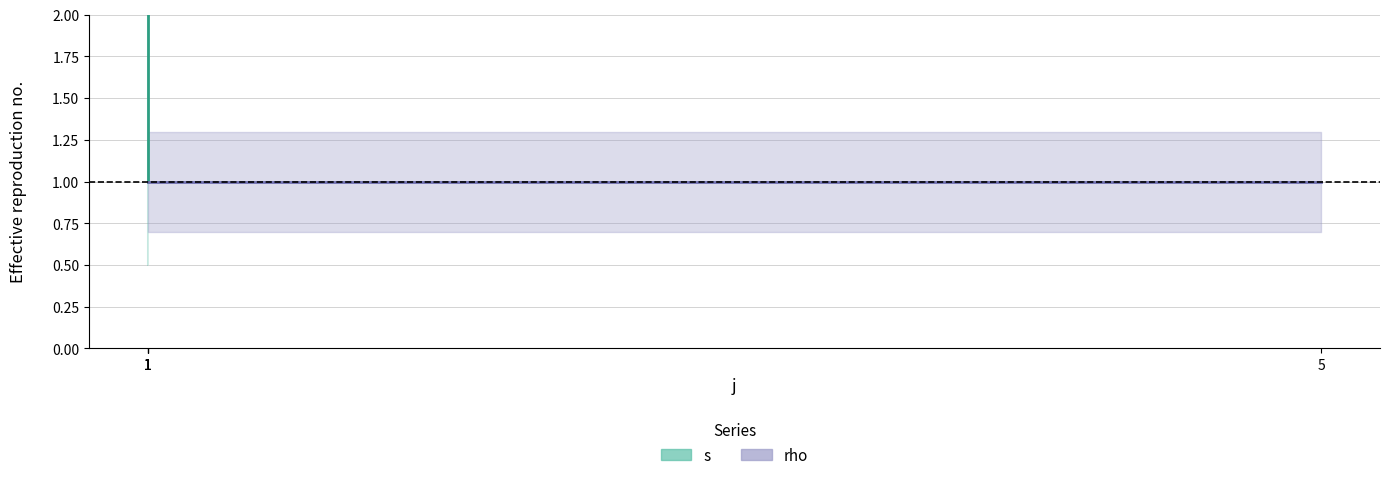

What is the value of the rho point at the 5th from the left?

1